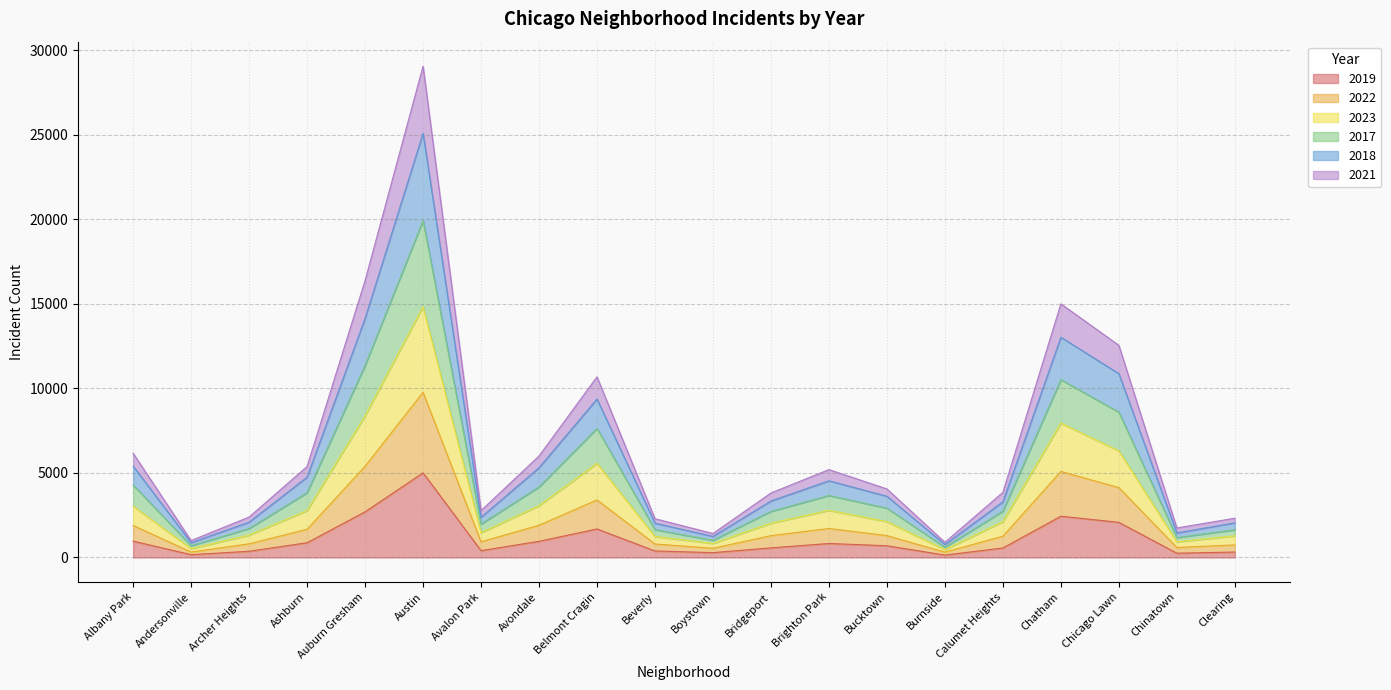

What is the total value across all series at Clearing?

2324